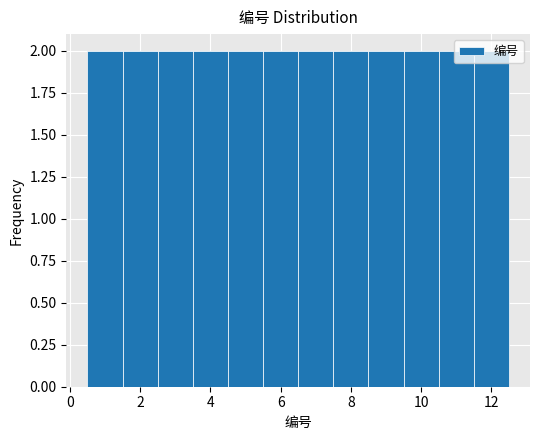

Reading left to right, transcribe this chart: for each bar, give the range it covers on the x-axis and its height. Neither the bar edges nor the heights are printed on the chart, so give them approximately, as read against the axes.

0.5 to 1.5: 2
1.5 to 2.5: 2
2.5 to 3.5: 2
3.5 to 4.5: 2
4.5 to 5.5: 2
5.5 to 6.5: 2
6.5 to 7.5: 2
7.5 to 8.5: 2
8.5 to 9.5: 2
9.5 to 10.5: 2
10.5 to 11.5: 2
11.5 to 12.5: 2